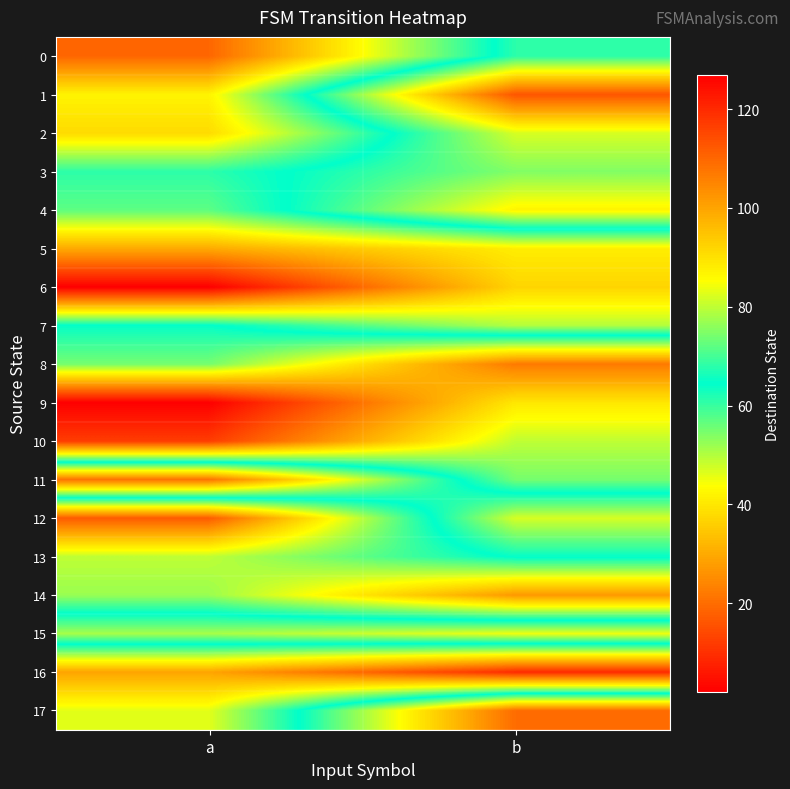

How many data points does each series have?

2